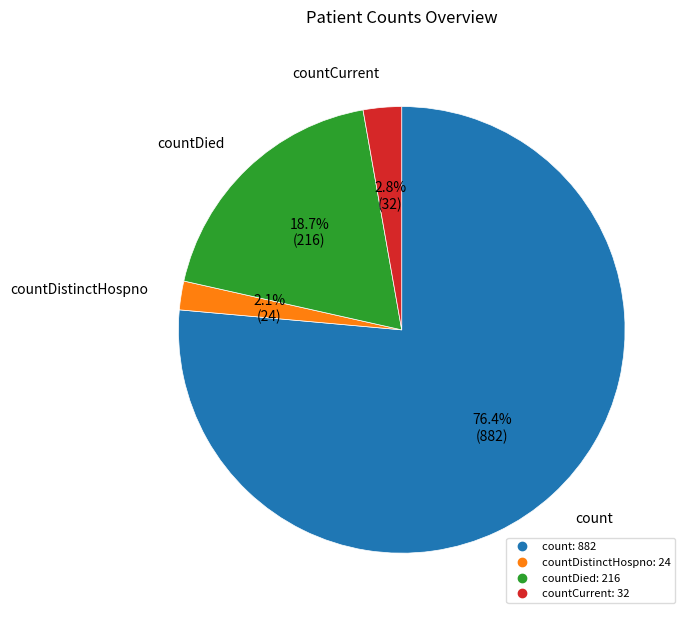

To the nearest percent, what is the average slice percentage?

25%